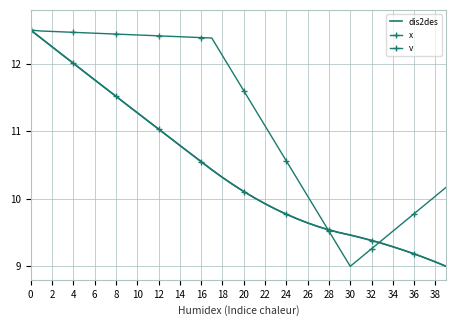

What are all the series names shown in the legend?

dis2des, x, v